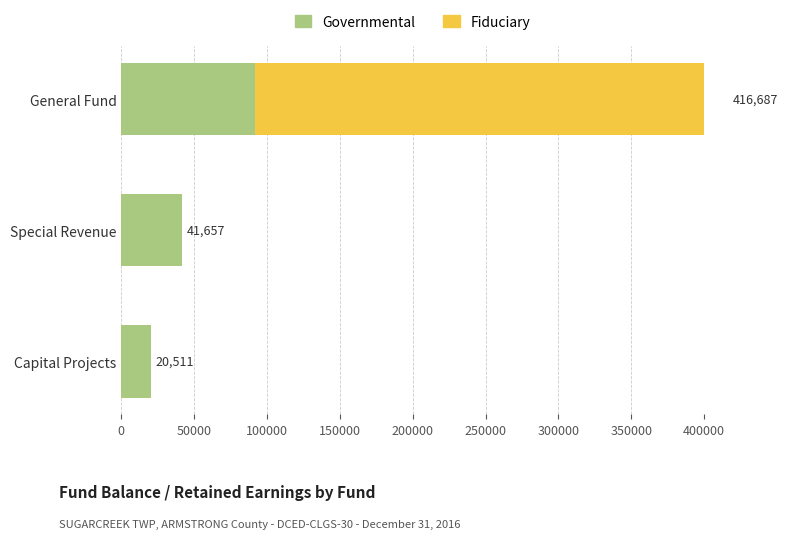

At how many categories does at least one series exceed 75487?

1